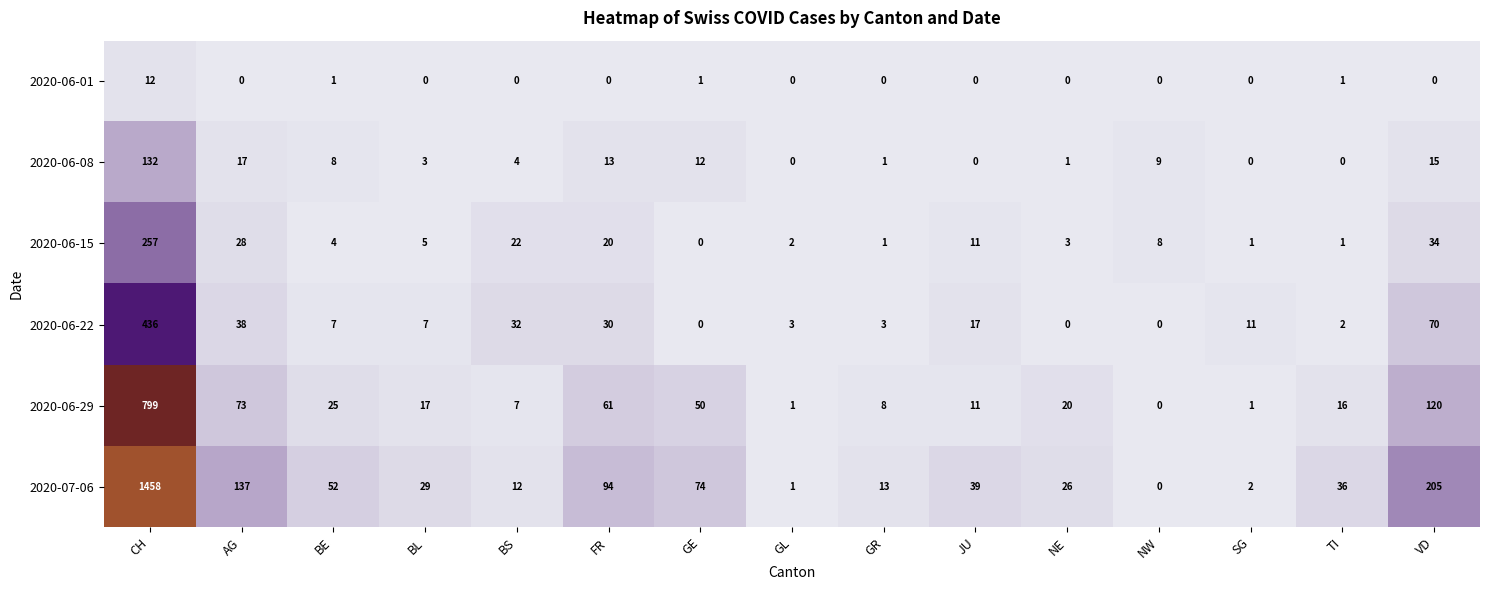

Which series has the widest spread of values?

2020-07-06